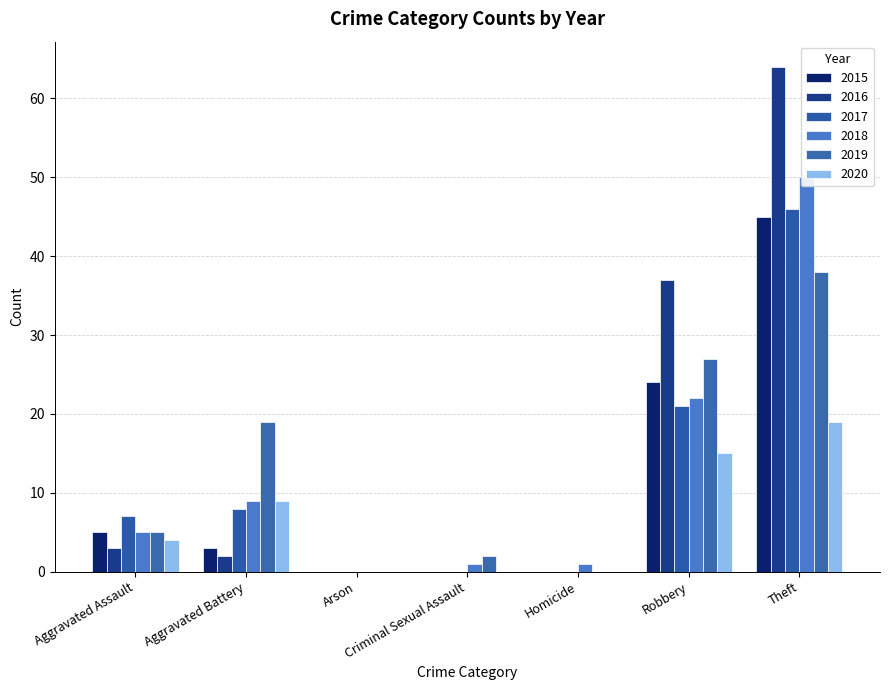

The 2020 series shows 19 at Theft. True or false?

True